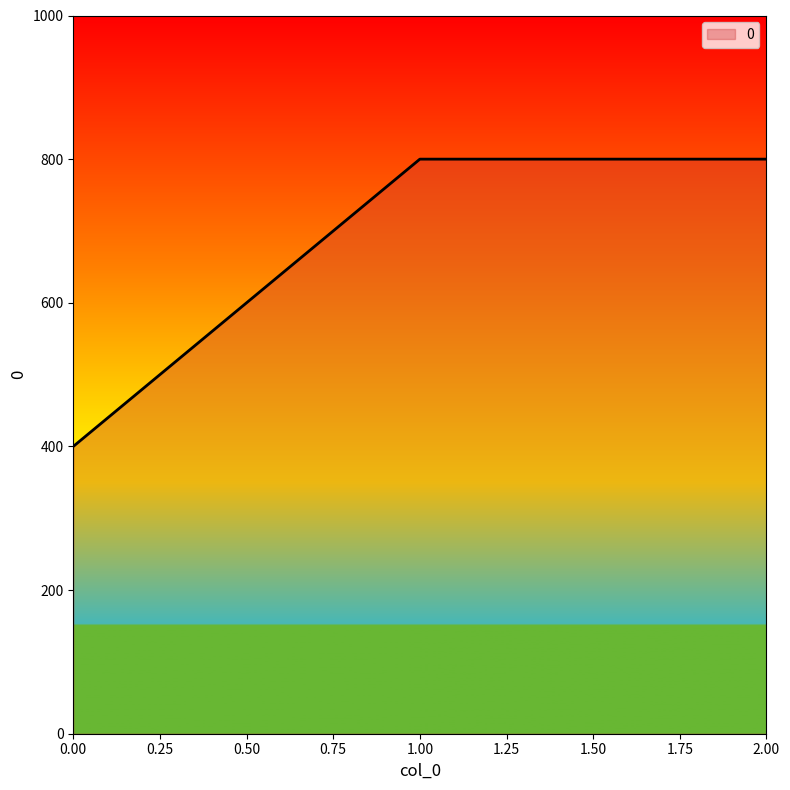

Is it true that the value at 0.00 is 699?

False